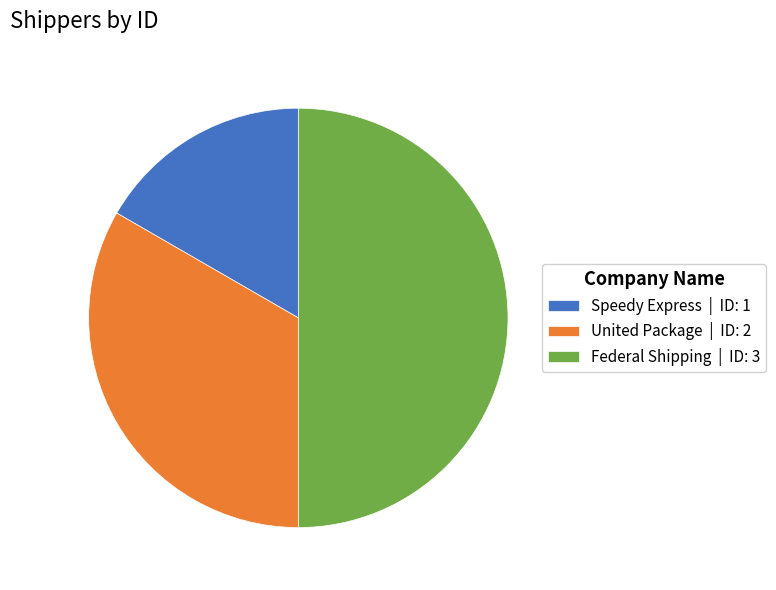

Approximately how many times larger is the value at Speedy Express | ID: 1 compared to United Package | ID: 2?

0.5